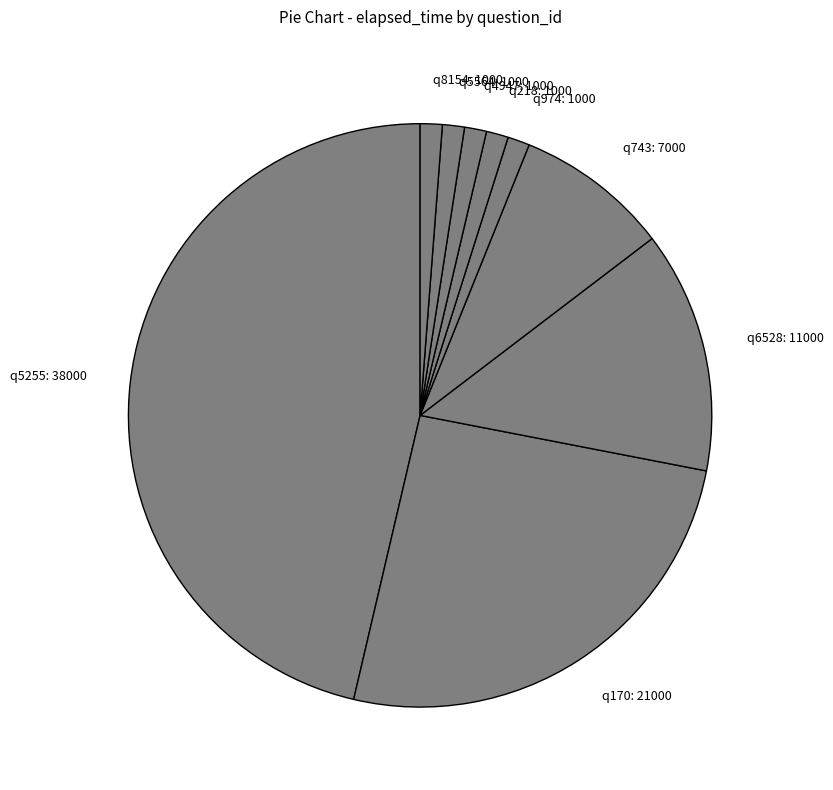

Is there a majority slice in this chart?

No